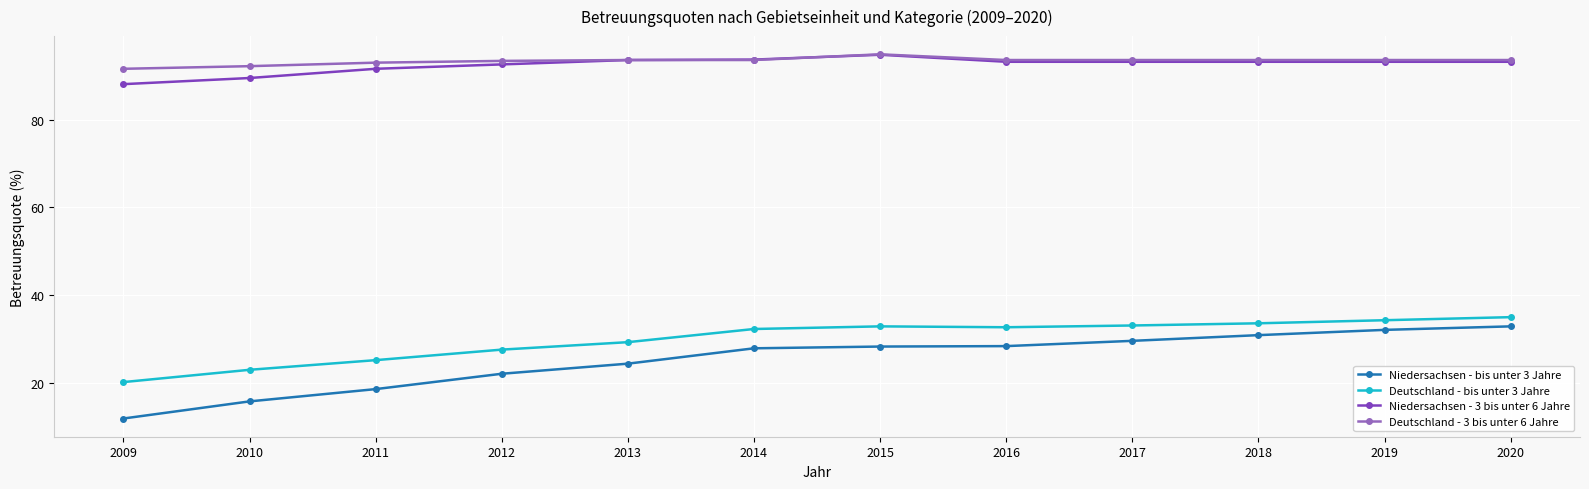

At which label is Deutschland - bis unter 3 Jahre closest to 27?

2012